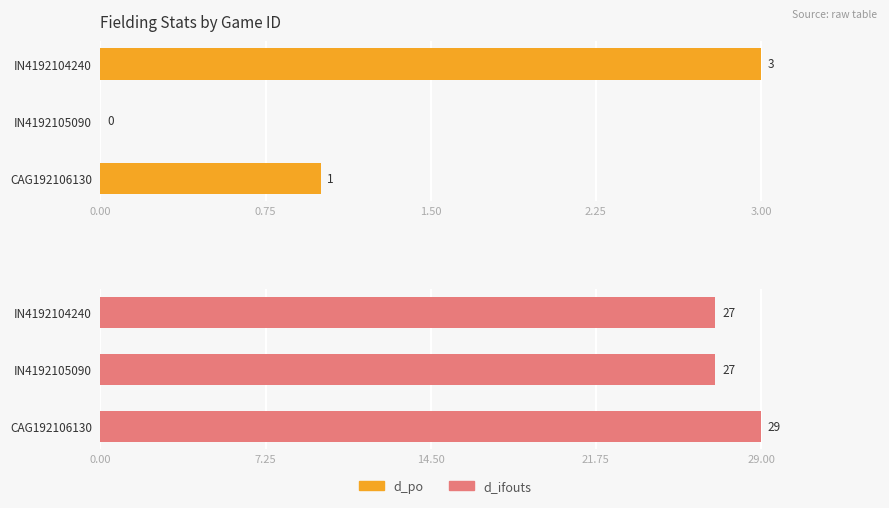

Reading left to right, transcribe all the data shown in this chart.

d_po: 3	0	1
d_ifouts: 27	27	29